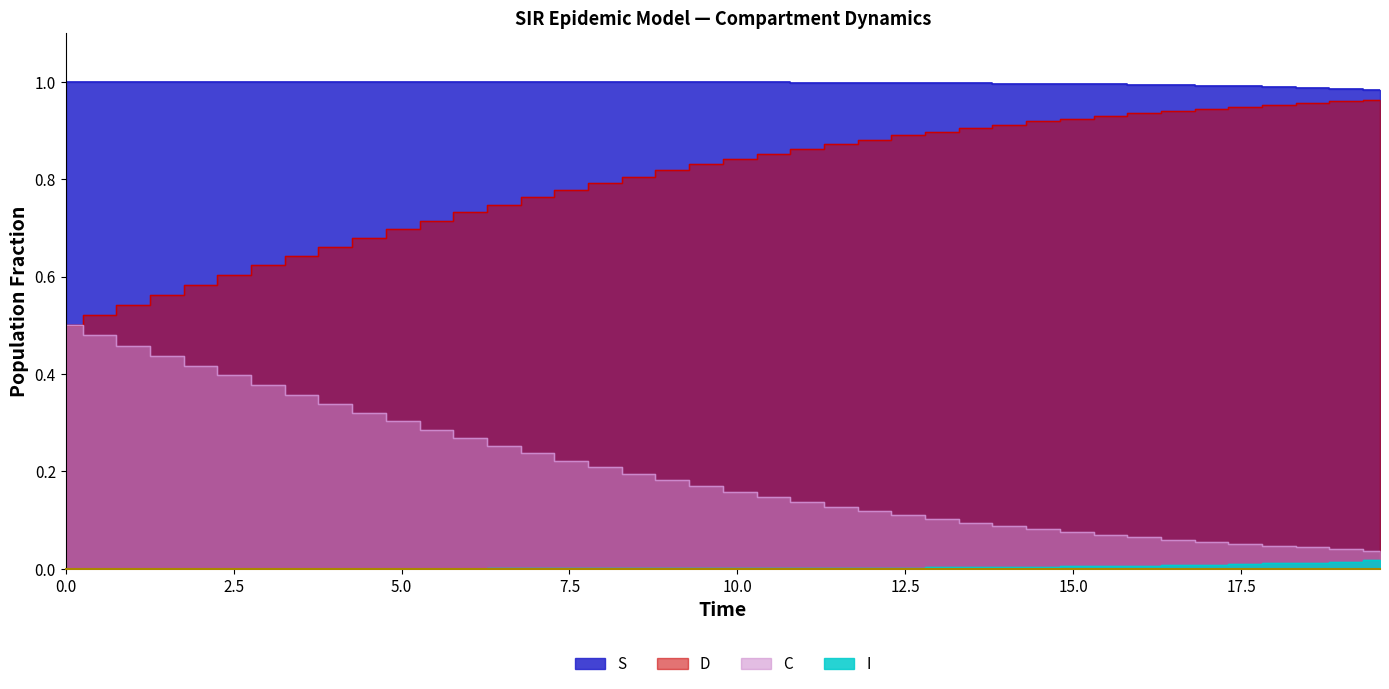

Does the chart have visible grid lines?

No